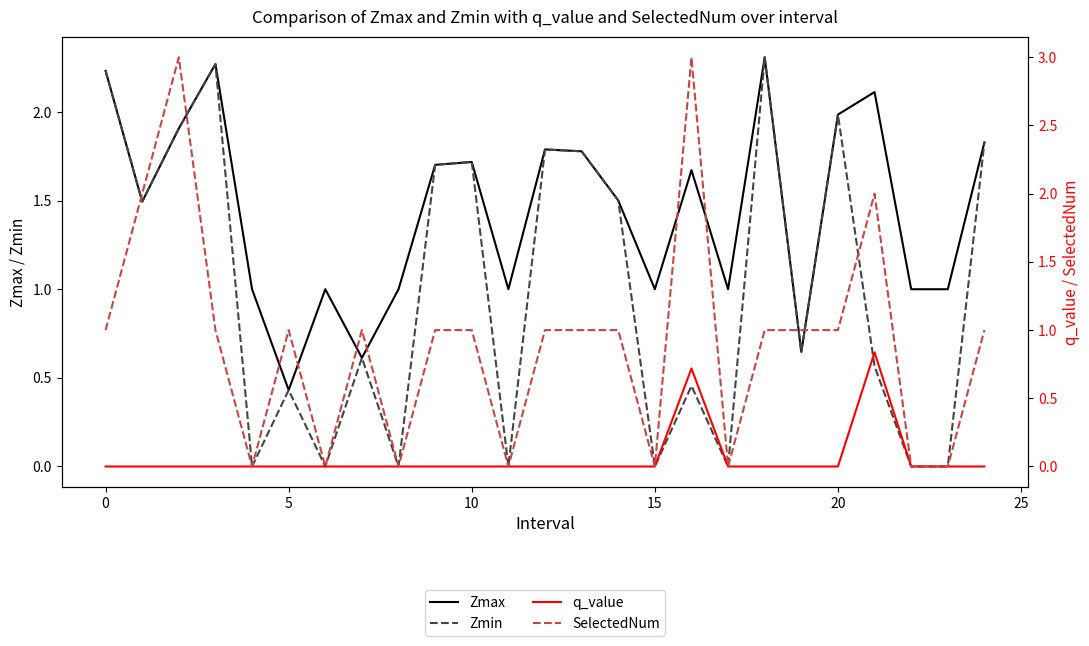

Which series has the widest spread of values?

SelectedNum